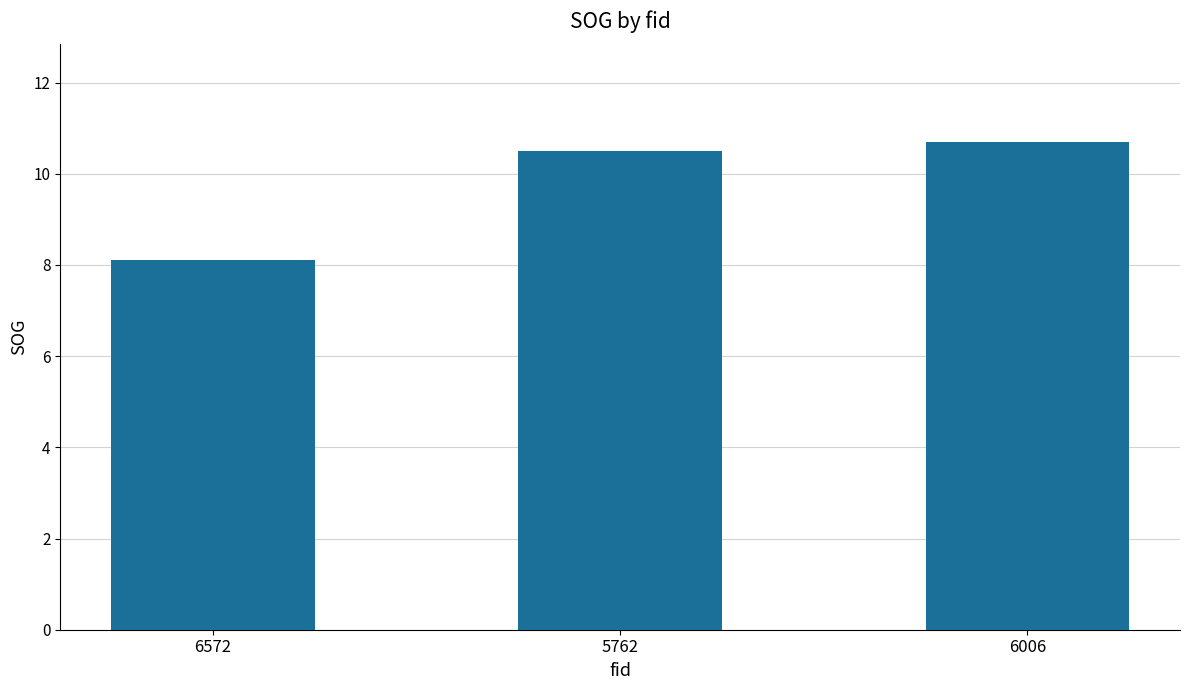

How many bars are there in total?

3